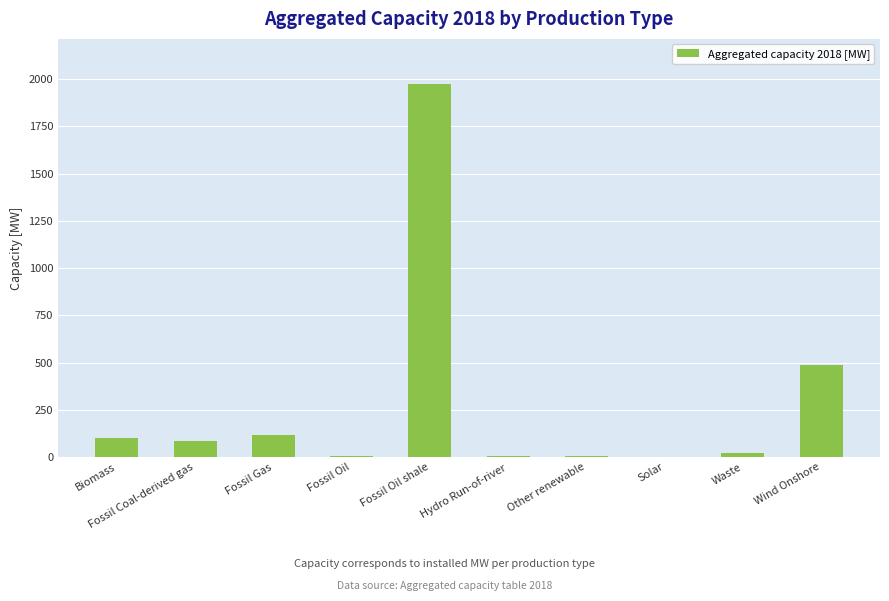

What is the change in value from Hydro Run-of-river to Wind Onshore?

+479